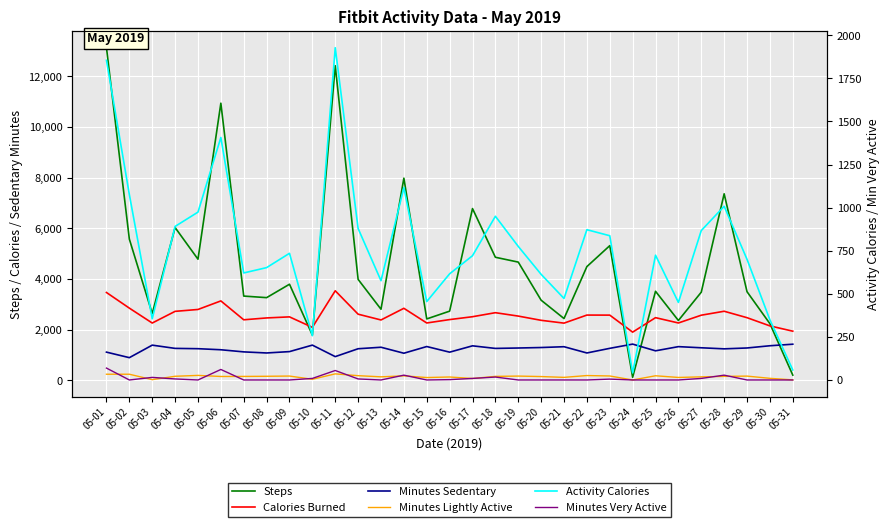

Is it true that Activity Calories equals 724 at 05-25?

True